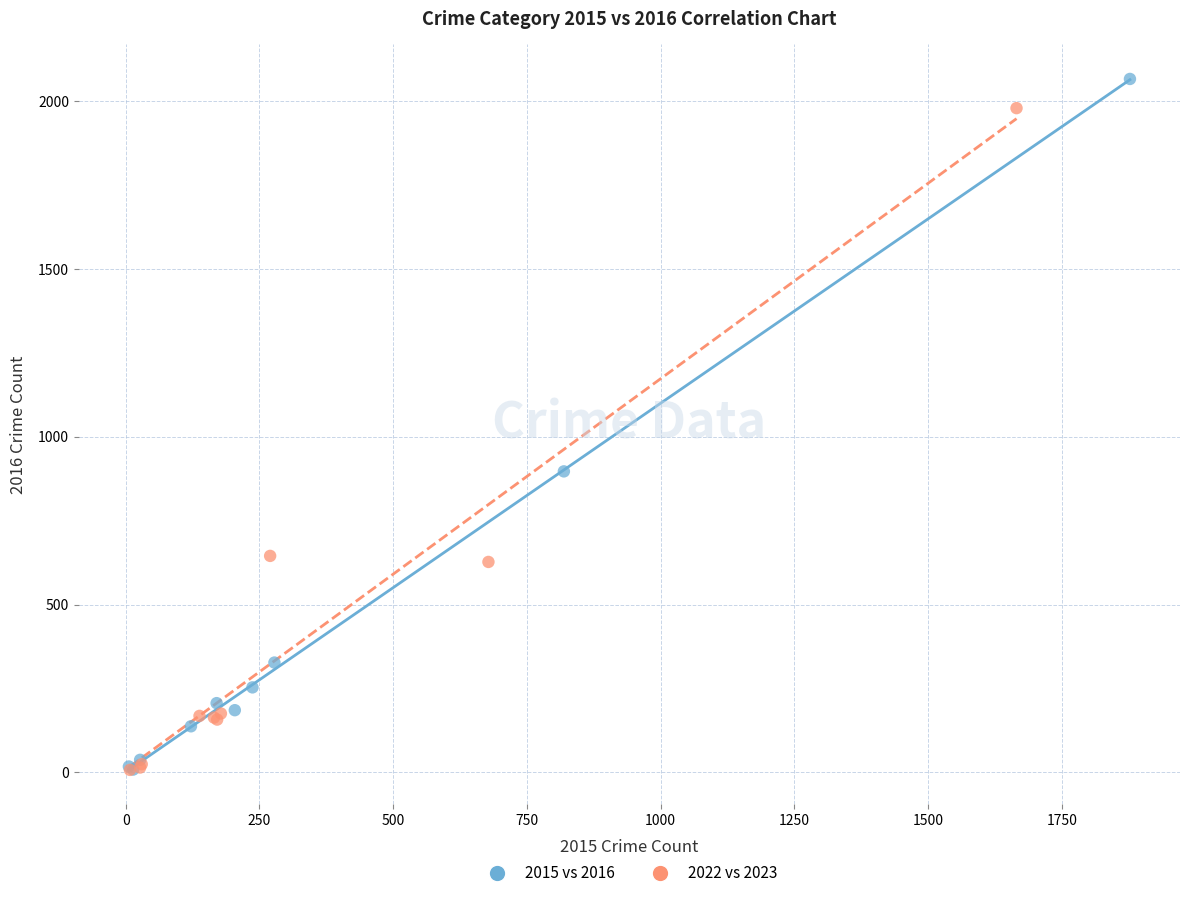

Which series has the widest spread of Y values?

2015 vs 2016